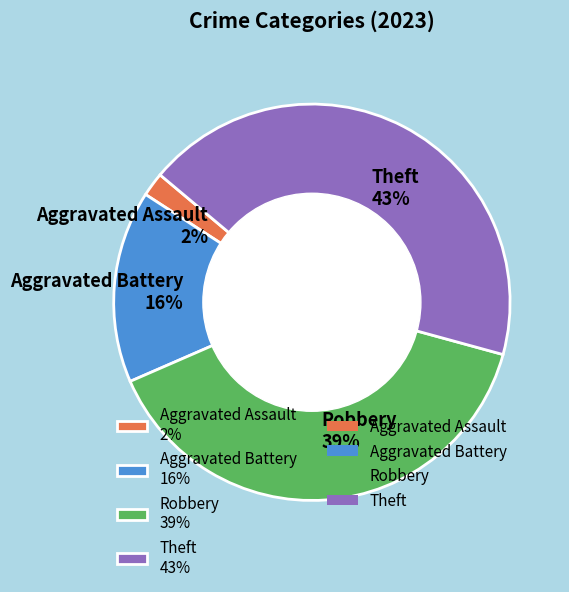

Do Aggravated Battery and Aggravated Assault together represent more than half of the pie?

No